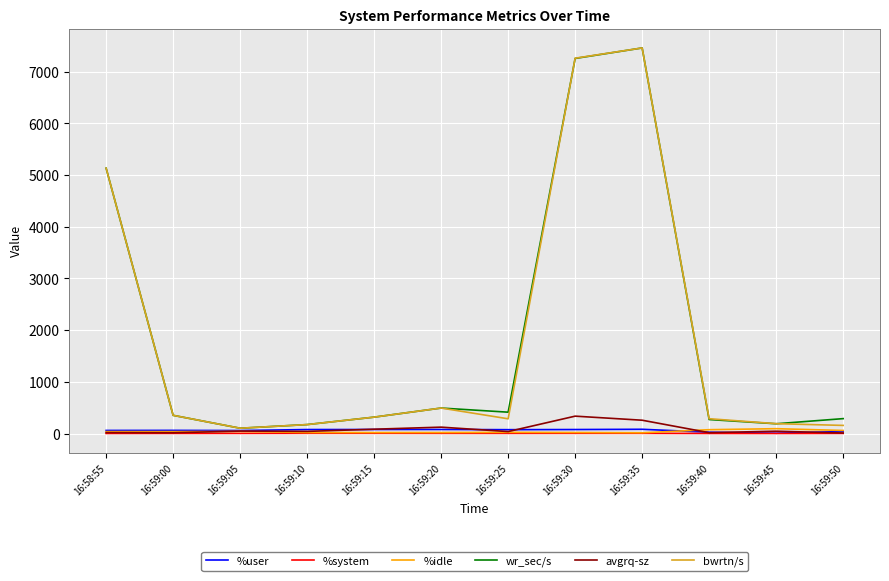

At which category does the chart reach its peak across all series?

16:59:35